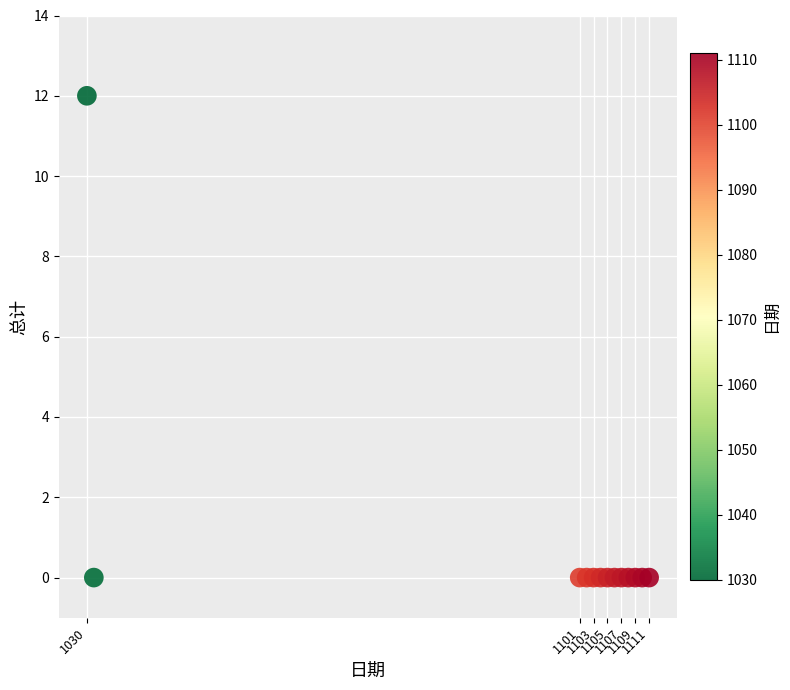

What is the range of Y values (max minus min)?

12